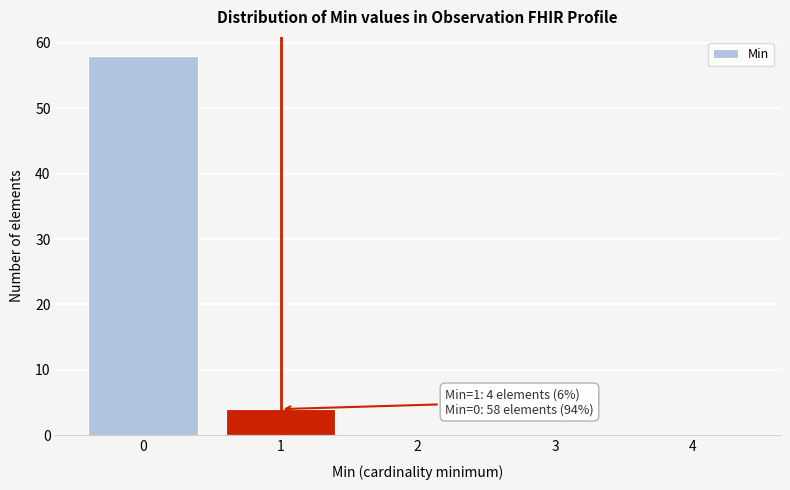

Reading left to right, transcribe all the data shown in this chart.

0=58	1=4	2=0	3=0	4=0